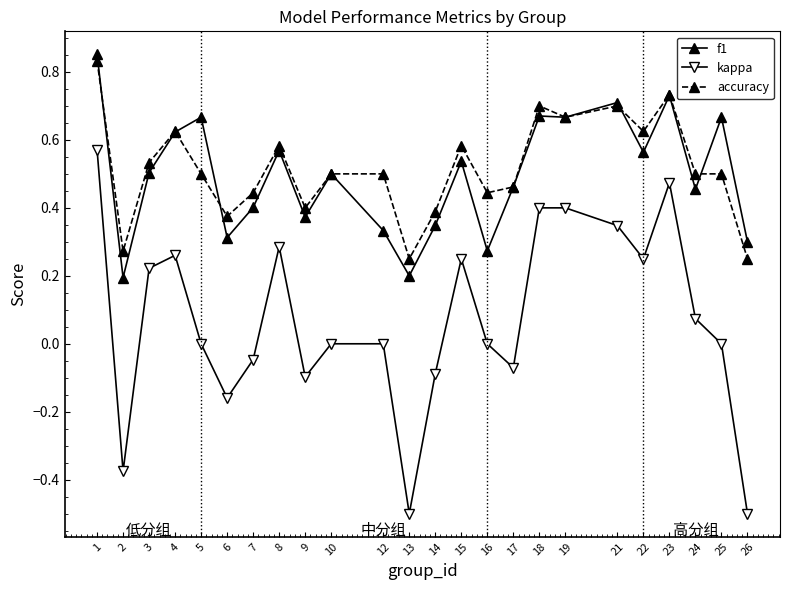

True or false: f1 and kappa cross at least once.

False